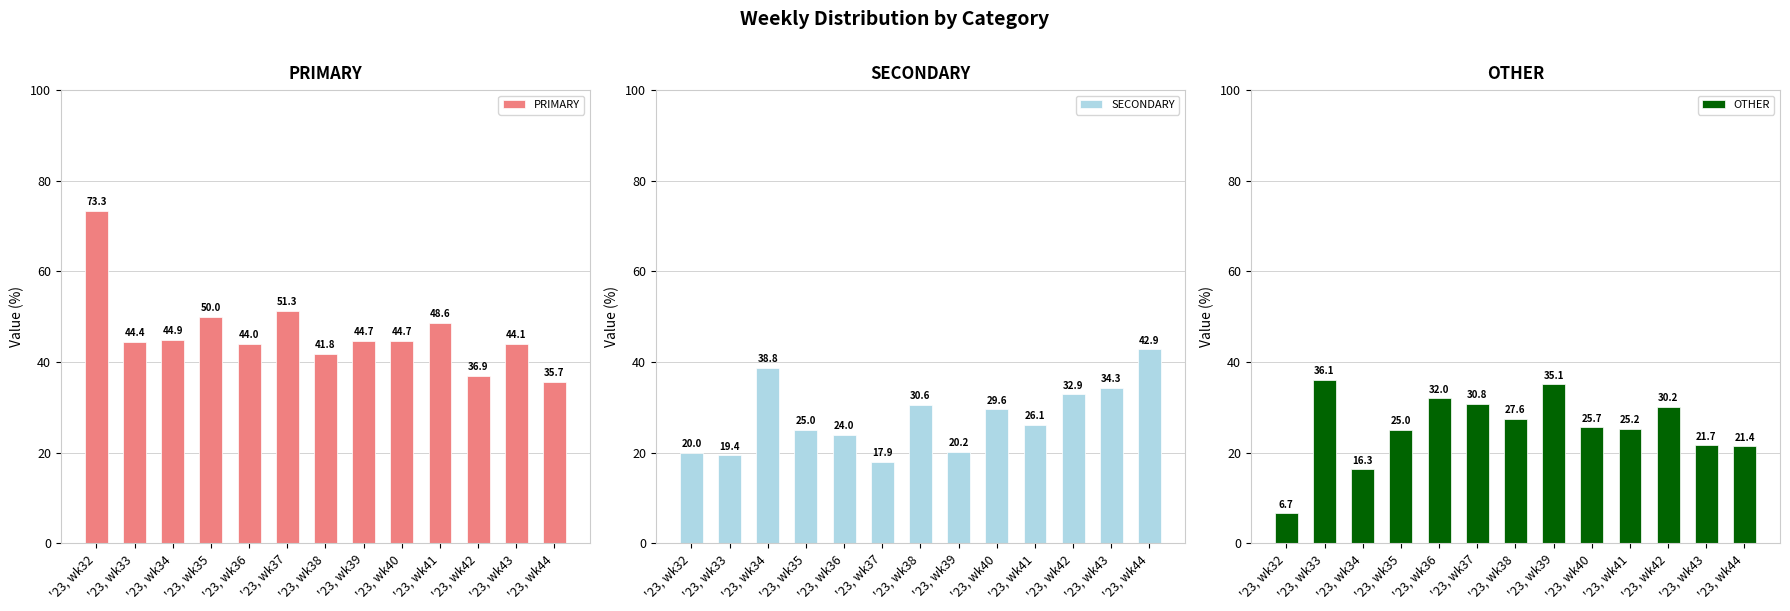

Reading left to right, transcribe all the data shown in this chart.

PRIMARY: '23, wk32=73.3	'23, wk33=44.4	'23, wk34=44.9	'23, wk35=50.0	'23, wk36=44.0	'23, wk37=51.3	'23, wk38=41.8	'23, wk39=44.7	'23, wk40=44.7	'23, wk41=48.6	'23, wk42=36.9	'23, wk43=44.1	'23, wk44=35.7
SECONDARY: '23, wk32=20.0	'23, wk33=19.4	'23, wk34=38.8	'23, wk35=25.0	'23, wk36=24.0	'23, wk37=17.9	'23, wk38=30.6	'23, wk39=20.2	'23, wk40=29.6	'23, wk41=26.1	'23, wk42=32.9	'23, wk43=34.3	'23, wk44=42.9
OTHER: '23, wk32=6.7	'23, wk33=36.1	'23, wk34=16.3	'23, wk35=25.0	'23, wk36=32.0	'23, wk37=30.8	'23, wk38=27.6	'23, wk39=35.1	'23, wk40=25.7	'23, wk41=25.2	'23, wk42=30.2	'23, wk43=21.7	'23, wk44=21.4